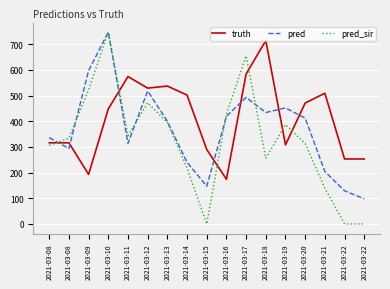

List the labels in order of pred_sir value, largest first.

2021-03-10, 2021-03-17, 2021-03-09, 2021-03-12, 2021-03-16, 2021-03-13, 2021-03-19, 2021-03-11, 2021-03-08, 2021-03-20, 2021-03-08, 2021-03-18, 2021-03-14, 2021-03-21, 2021-03-15, 2021-03-22, 2021-03-22